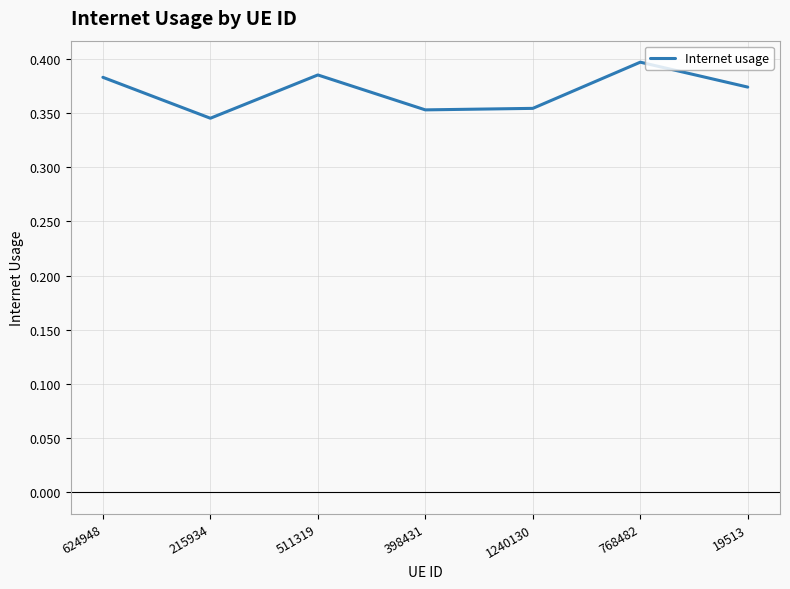

What is the sum of all values?

2.6